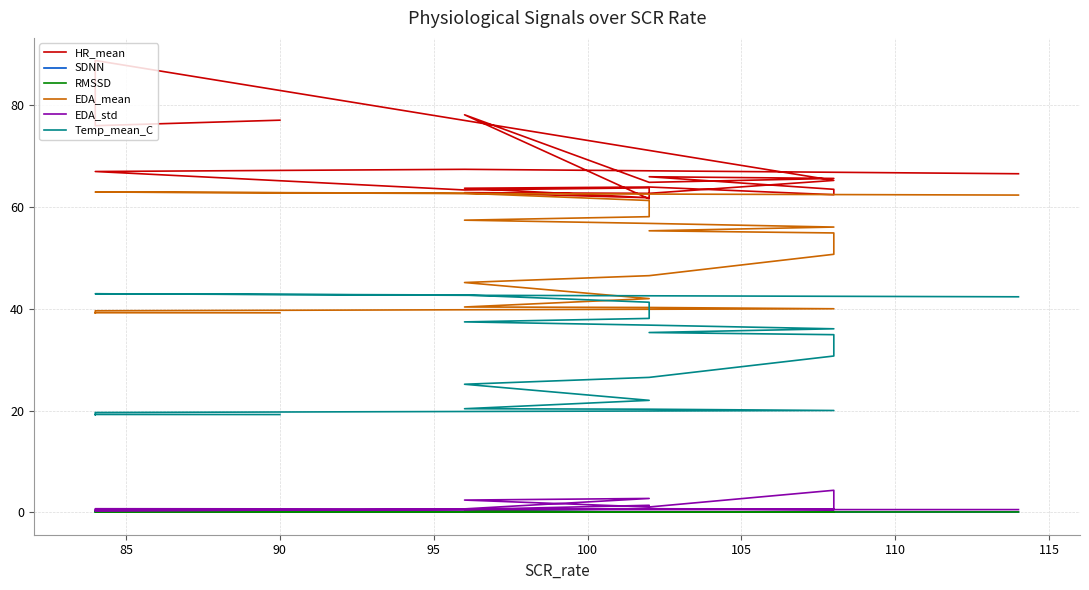

Reading left to right, list all the values displayed in this chart.

HR_mean: 77.1	76.0	77.3	88.8	65.2	62.7	62.8	61.8	63.7	63.9	62.4	63.5	66.0	65.6	64.9	78.1	61.6	62.8	63.8	63.4	67.0	67.4	66.5
SDNN: 0.0	0.0	0.1	0.2	0.0	0.1	0.0	0.0	0.1	0.1	0.0	0.0	0.0	0.0	0.0	0.2	0.0	0.0	0.0	0.0	0.1	0.0	0.1
RMSSD: 0.0	0.0	0.1	0.2	0.0	0.0	0.0	0.0	0.0	0.0	0.0	0.0	0.0	0.1	0.0	0.2	0.0	0.0	0.1	0.0	0.0	0.0	0.1
EDA_mean: 39.2	39.2	39.1	39.6	40.0	40.3	40.4	42.0	45.2	46.5	50.7	54.9	55.3	56.1	56.8	57.4	58.1	59.3	61.3	62.7	63.0	62.7	62.4
EDA_std: 0.4	0.4	0.4	0.7	0.6	0.6	0.7	2.7	2.4	1.0	4.3	0.5	0.7	0.6	0.7	0.6	0.7	1.0	1.4	0.5	0.3	0.5	0.5
Temp_mean_C: 19.2	19.2	19.1	19.6	20.0	20.3	20.4	22.0	25.2	26.5	30.7	34.9	35.3	36.1	36.8	37.4	38.1	39.3	41.3	42.7	43.0	42.7	42.4